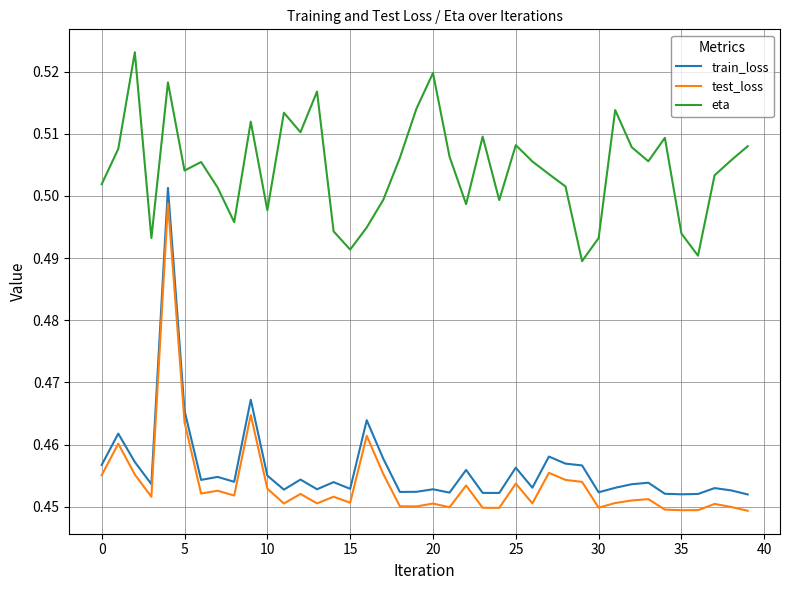

True or false: test_loss and eta intersect in this chart.

False